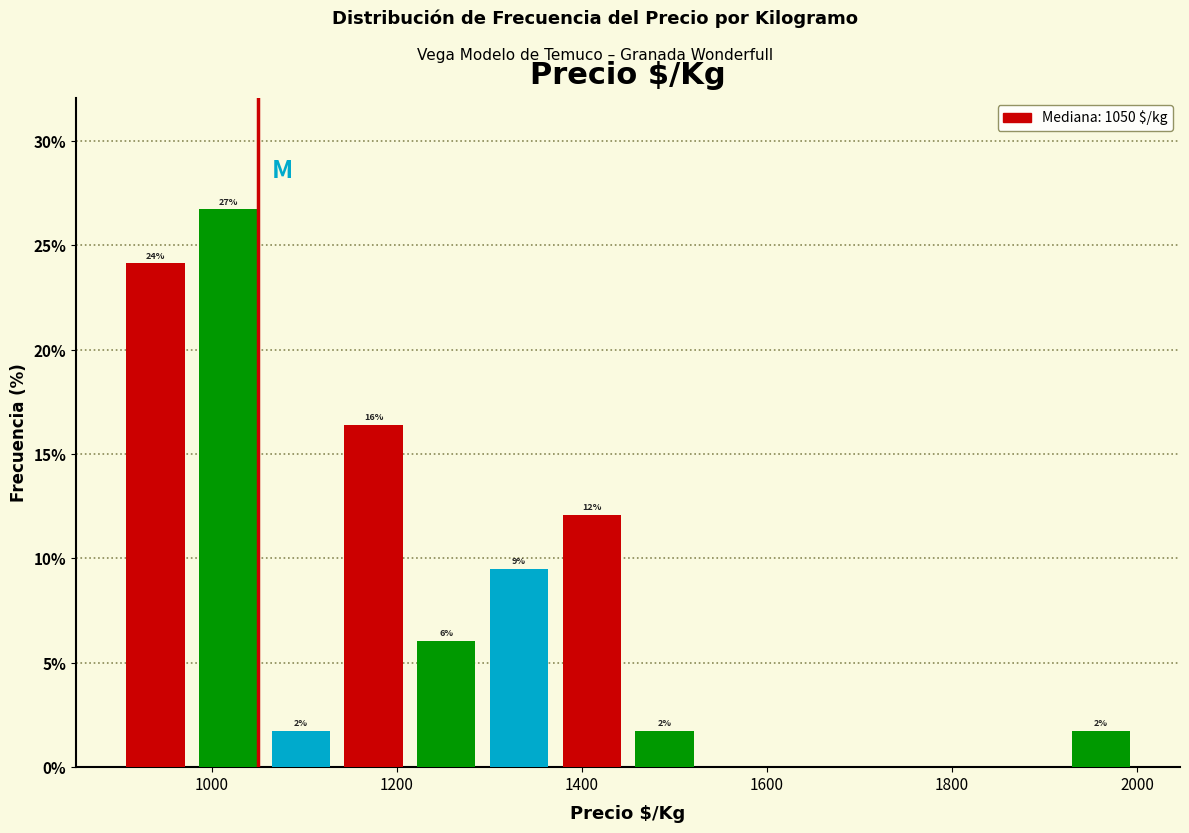

Around what value on the x-axis is the tallest bar? Give the approximate position of its centre, as read against the axis.

1020